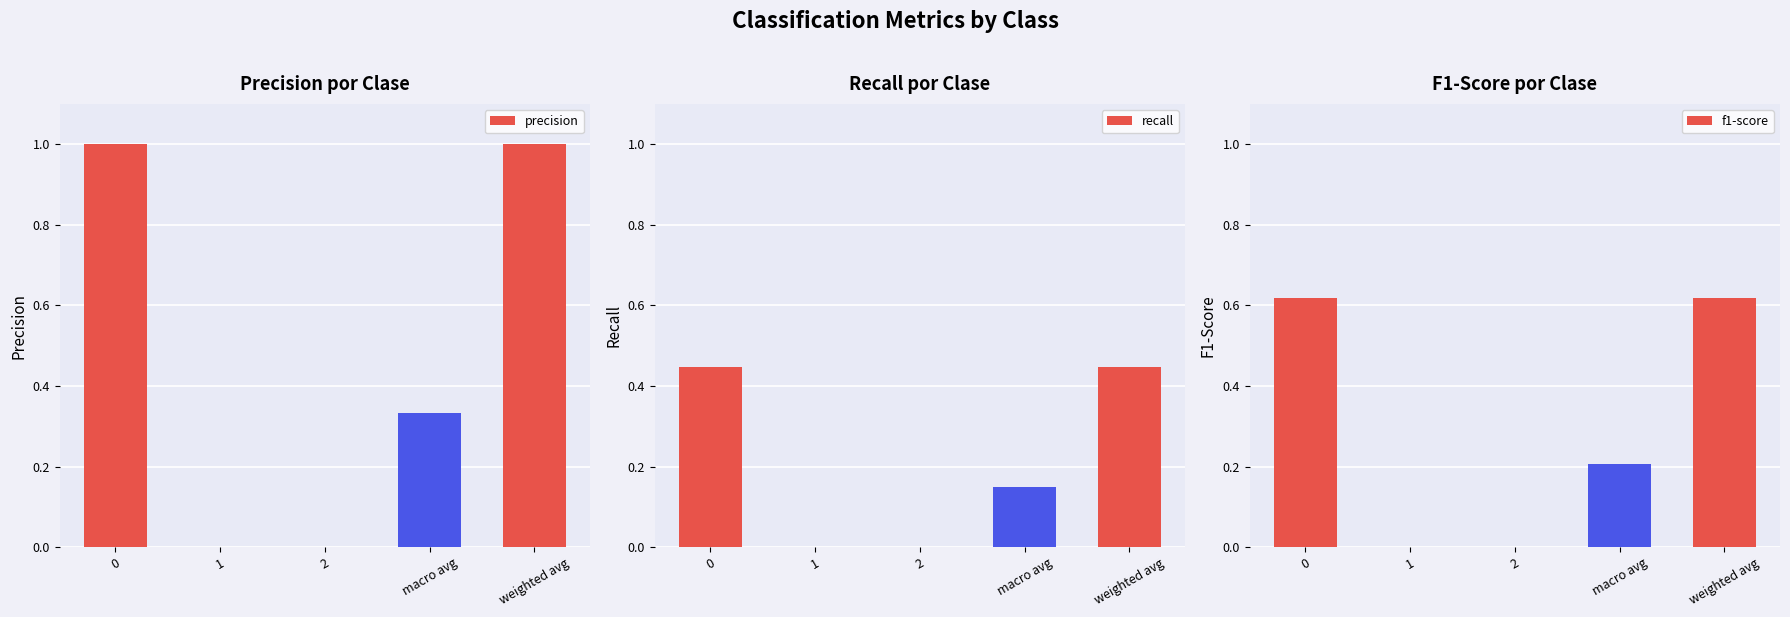

What are all the series names shown in the legend?

precision, recall, f1-score